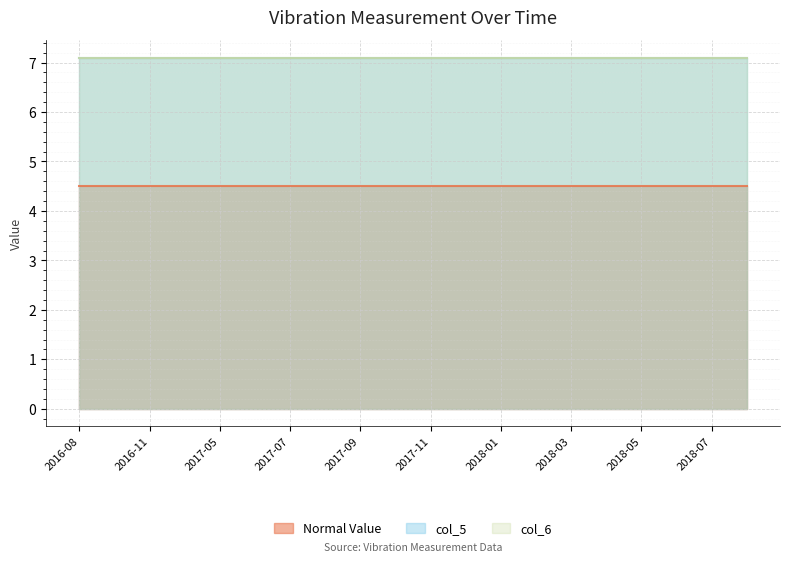

What position from the left is 2017-12?

12